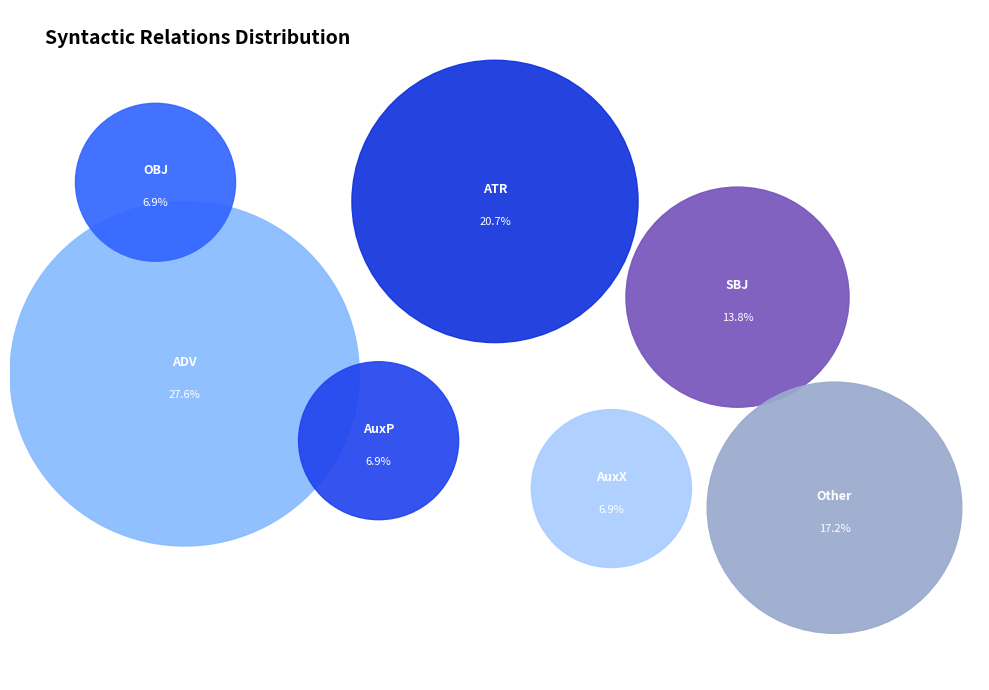

What percentage is NOT represented by SBJ?

86.2%